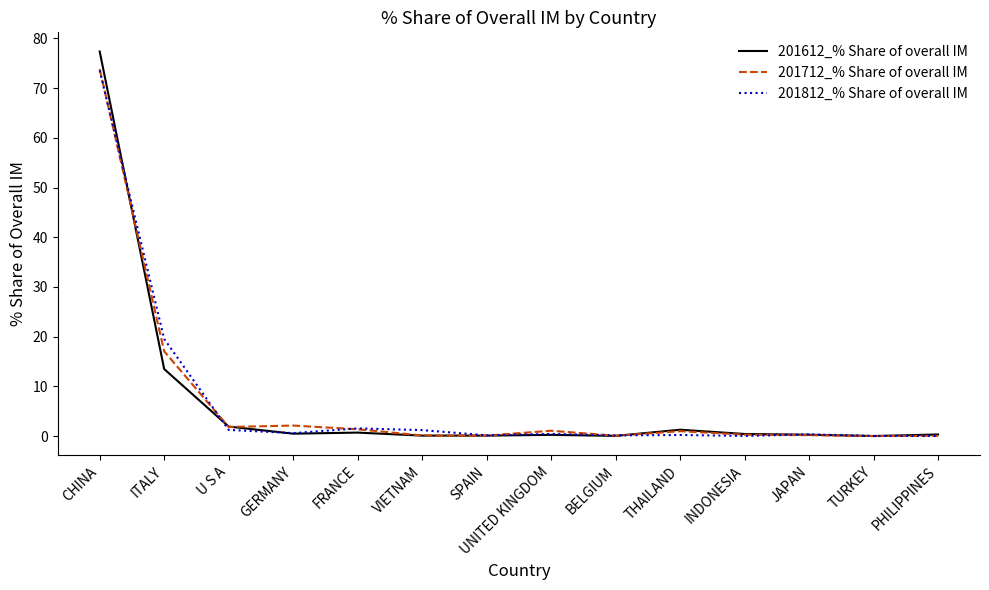

At which category is the sum across all series the highest?

CHINA